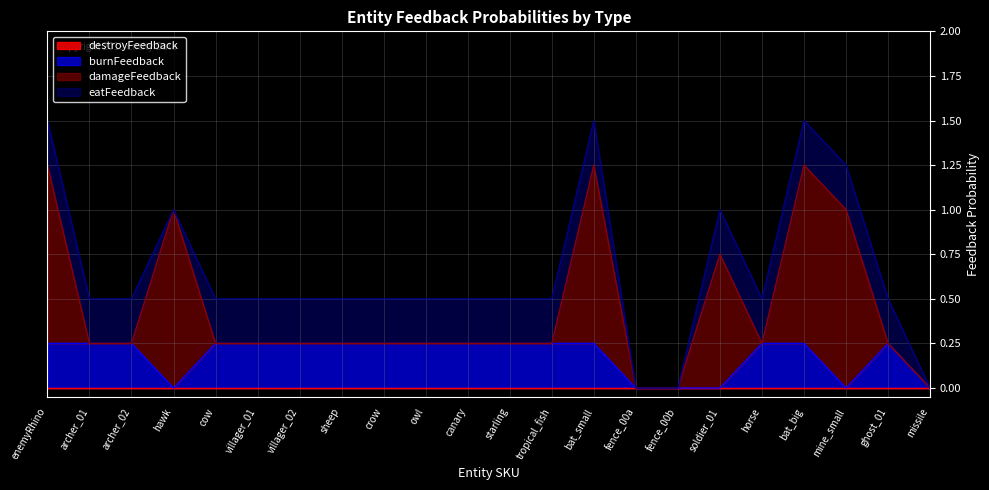

Is the value of destroyFeedback at soldier_01 greater than the value of damageFeedback at starling?

No